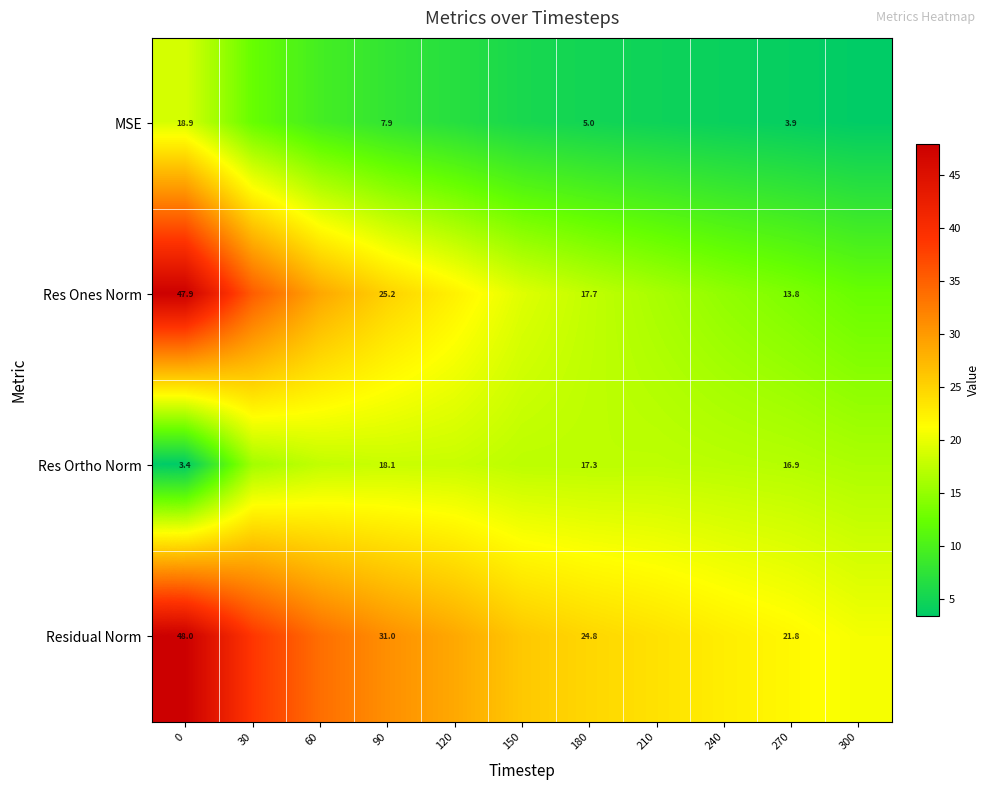

At 0, list the series in order from smallest to largest.

Res Ortho Norm, MSE, Res Ones Norm, Residual Norm